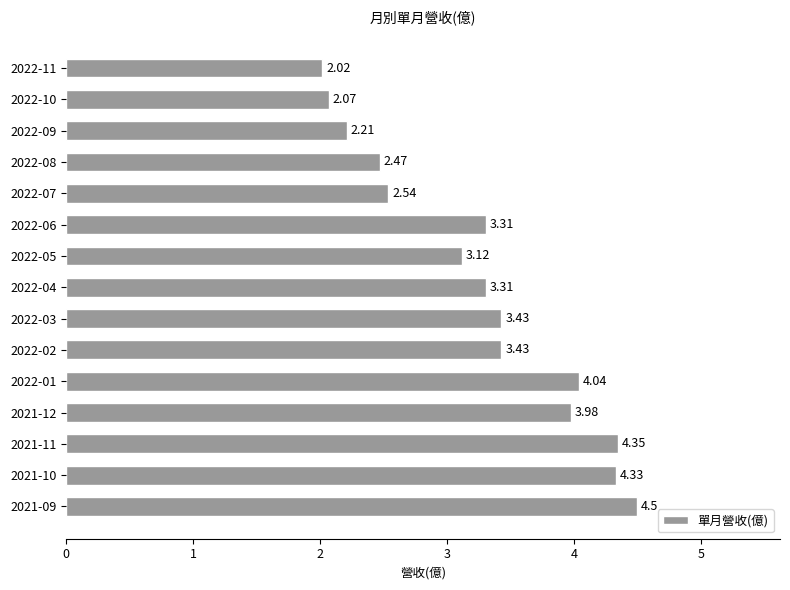

Which category has the highest value across all series?

2021-09